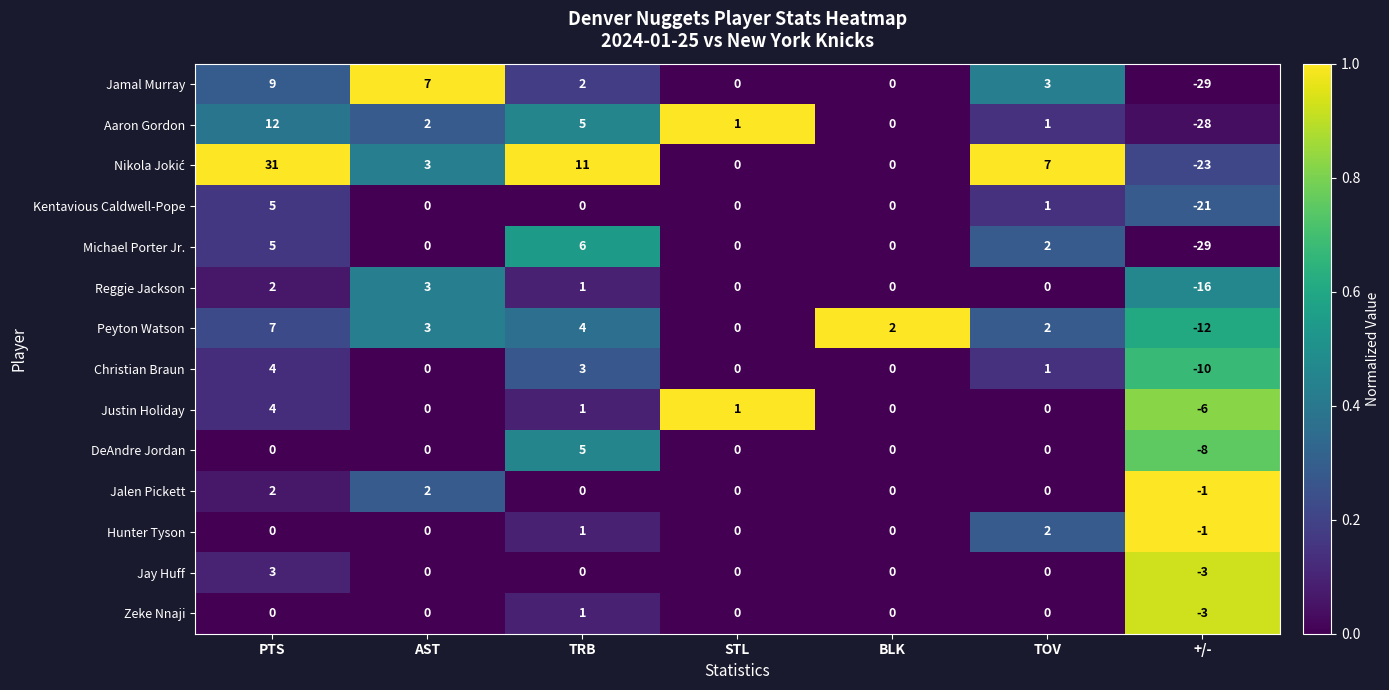

What is the sum of all Aaron Gordon values?

-7